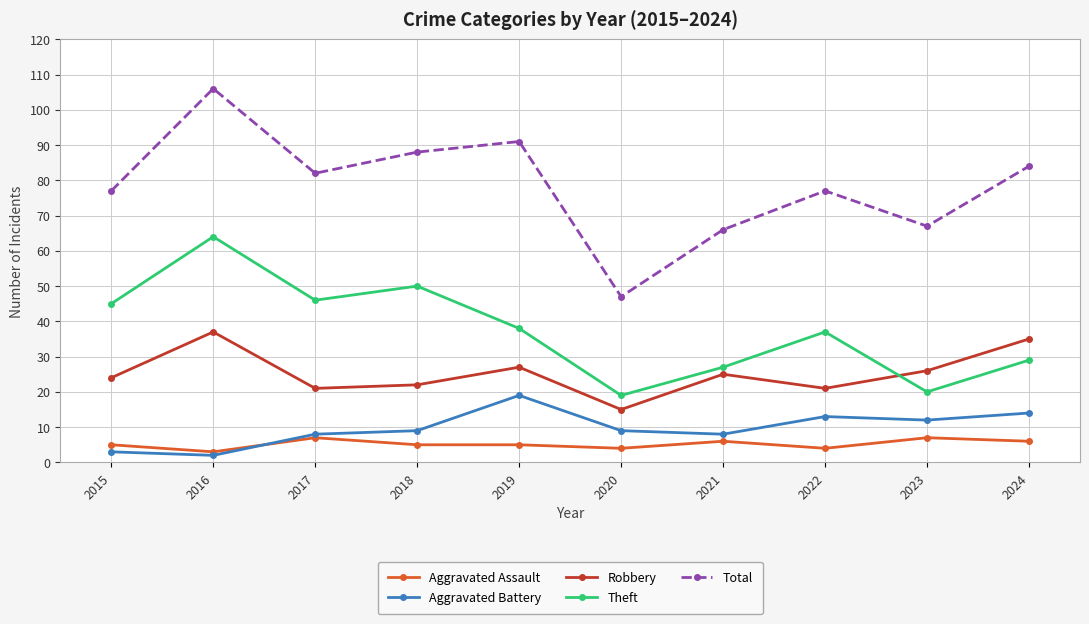

How many intersections are there between Aggravated Assault and Aggravated Battery?

1